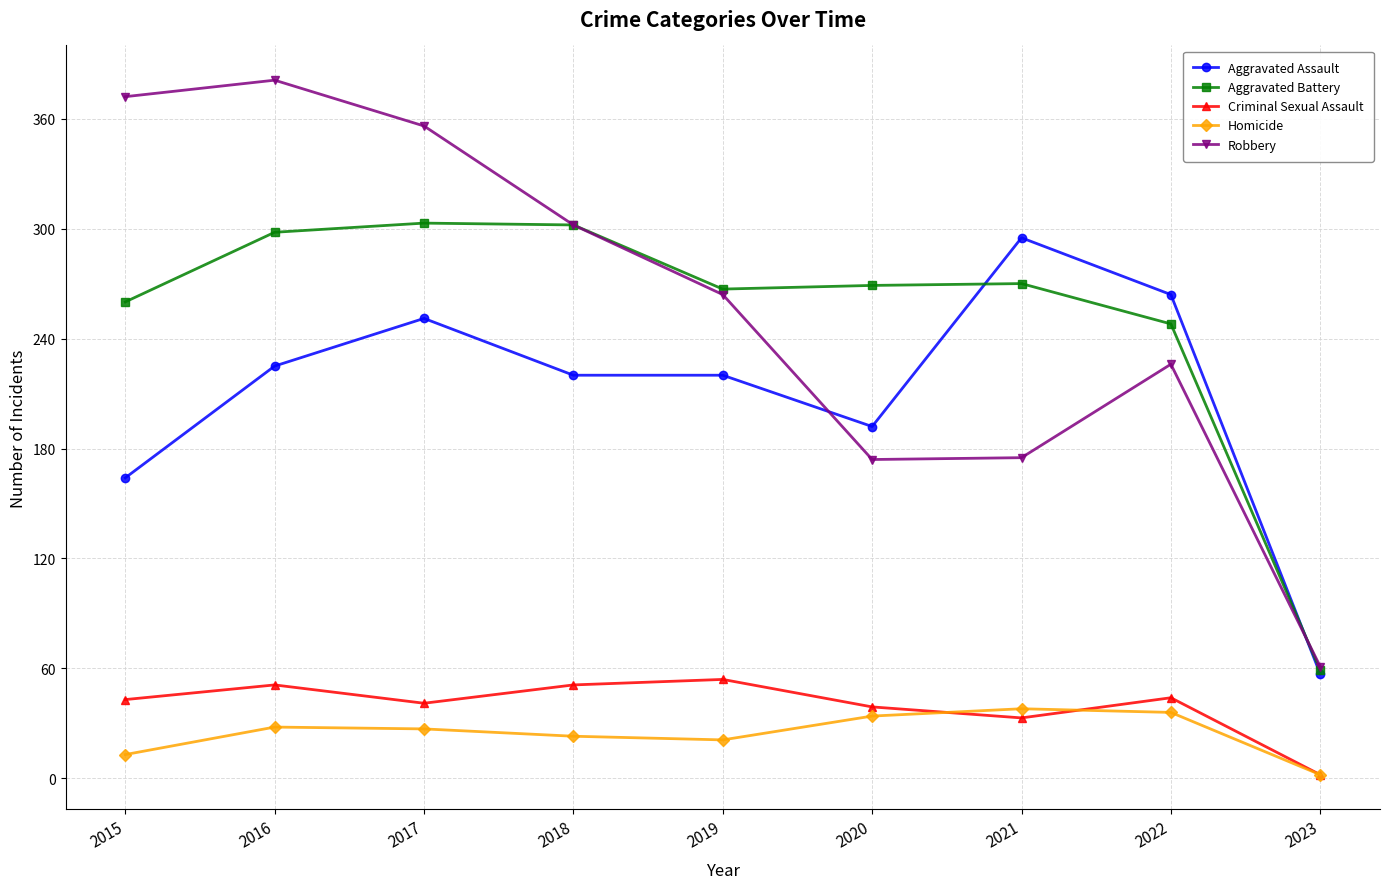

At which category does the chart reach its peak across all series?

2016